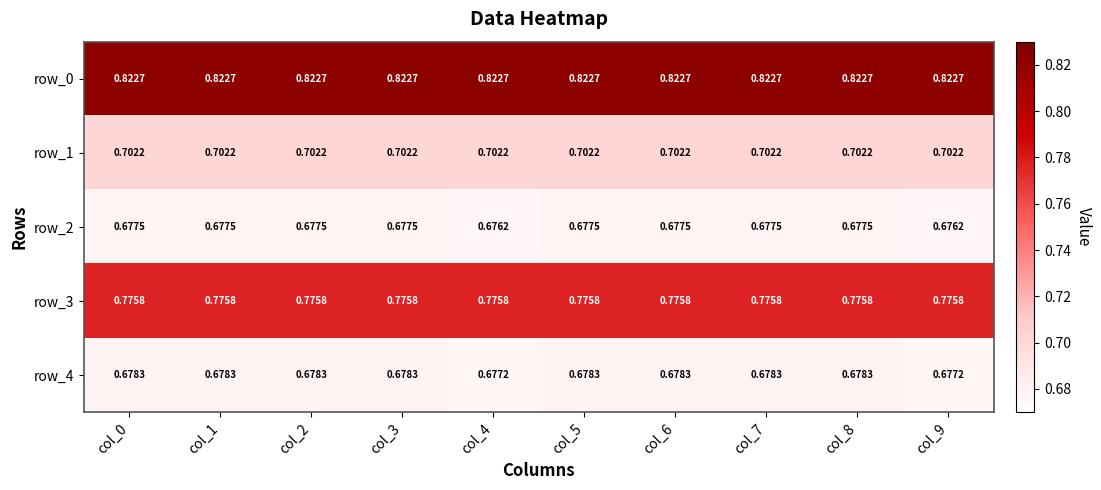

Is the value of row_4 at col_8 greater than the value of row_3 at col_9?

No